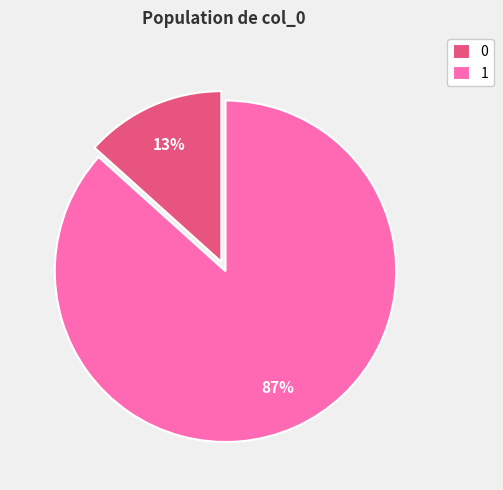

Is there any slice that represents more than half of the pie?

Yes